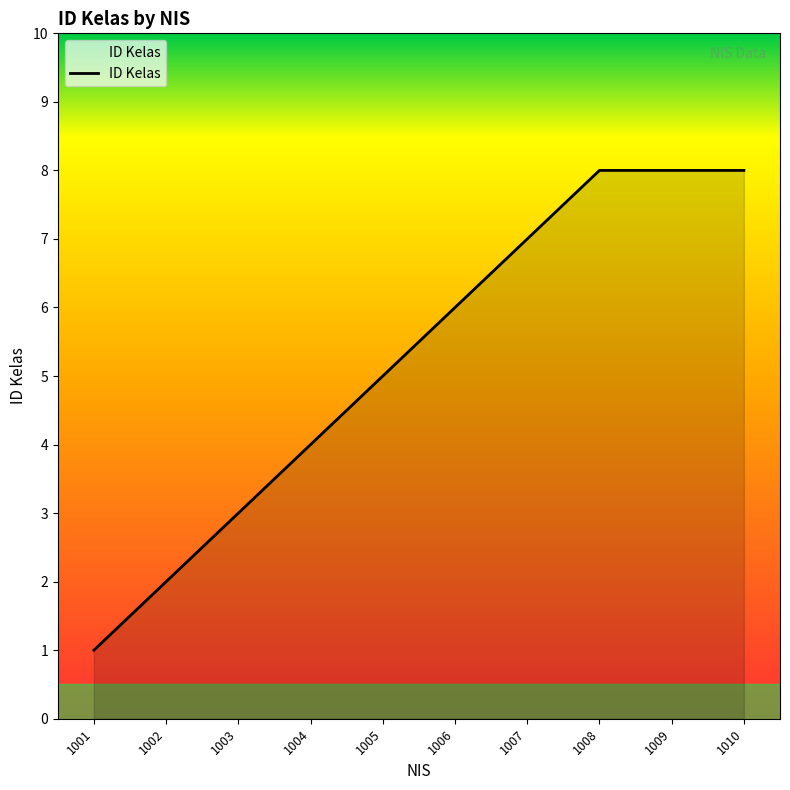

Approximately how many times larger is the value at 1006 compared to 1005?

1.2